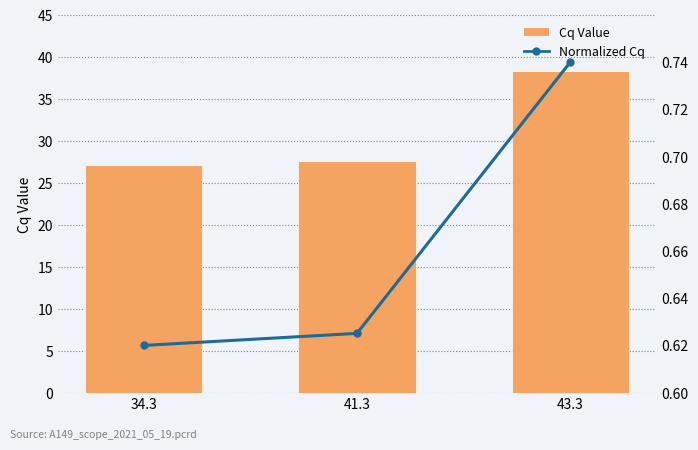

What is the value of the Cq Value bar at the 2nd from the left?

27.6